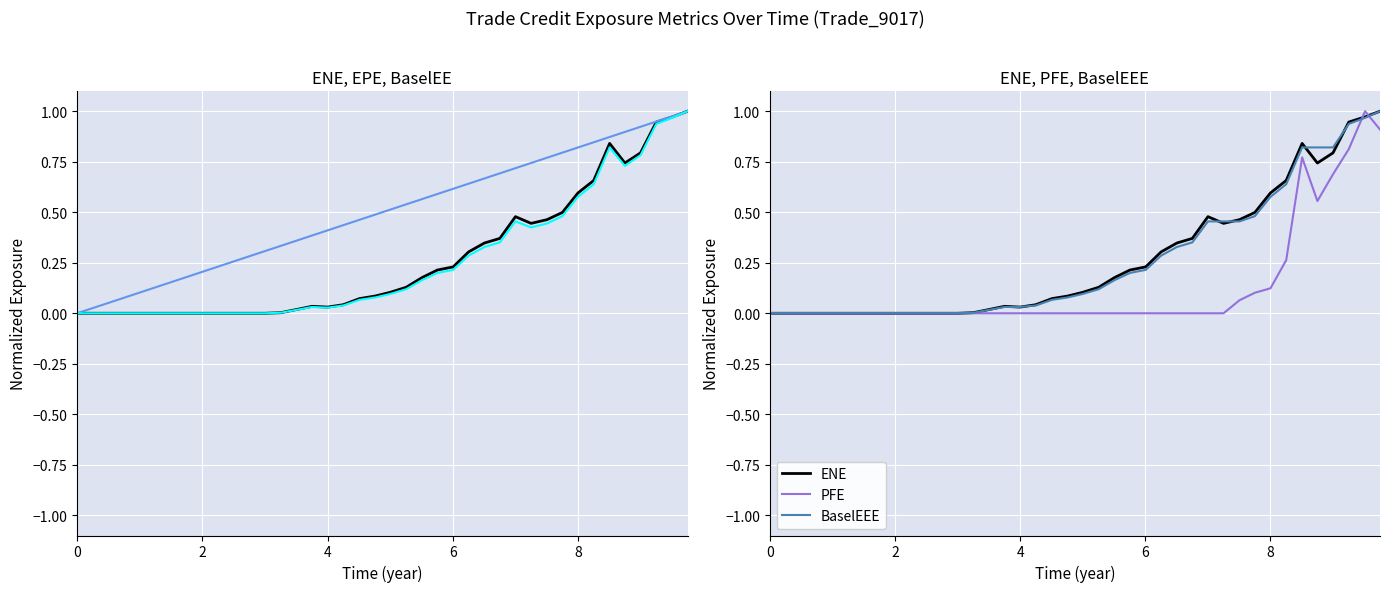

What is the difference between the maximum and minimum values in the BaselEE series?

1.0